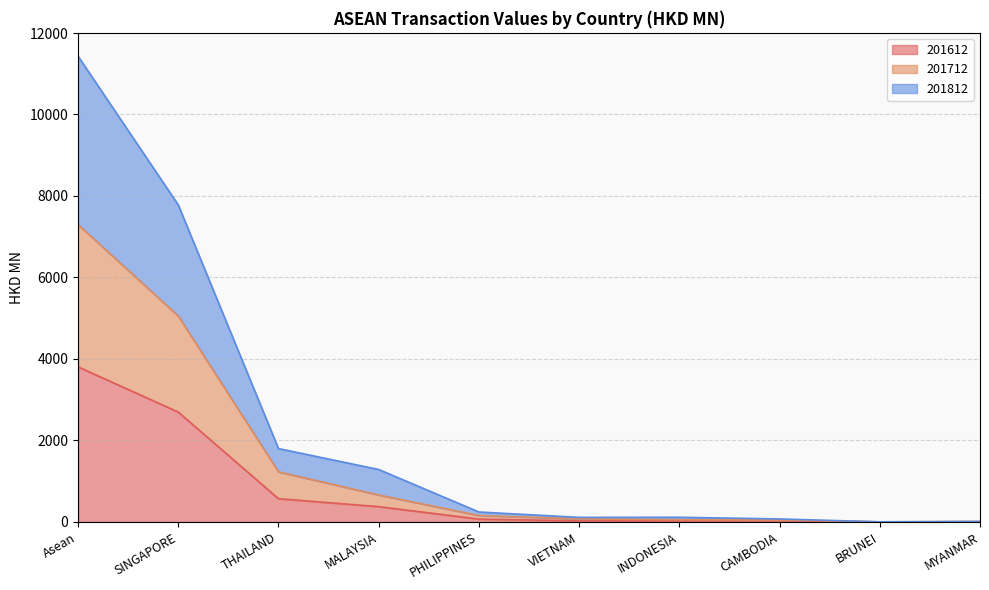

Is the value of 201712 at INDONESIA greater than the value of 201812 at MALAYSIA?

No